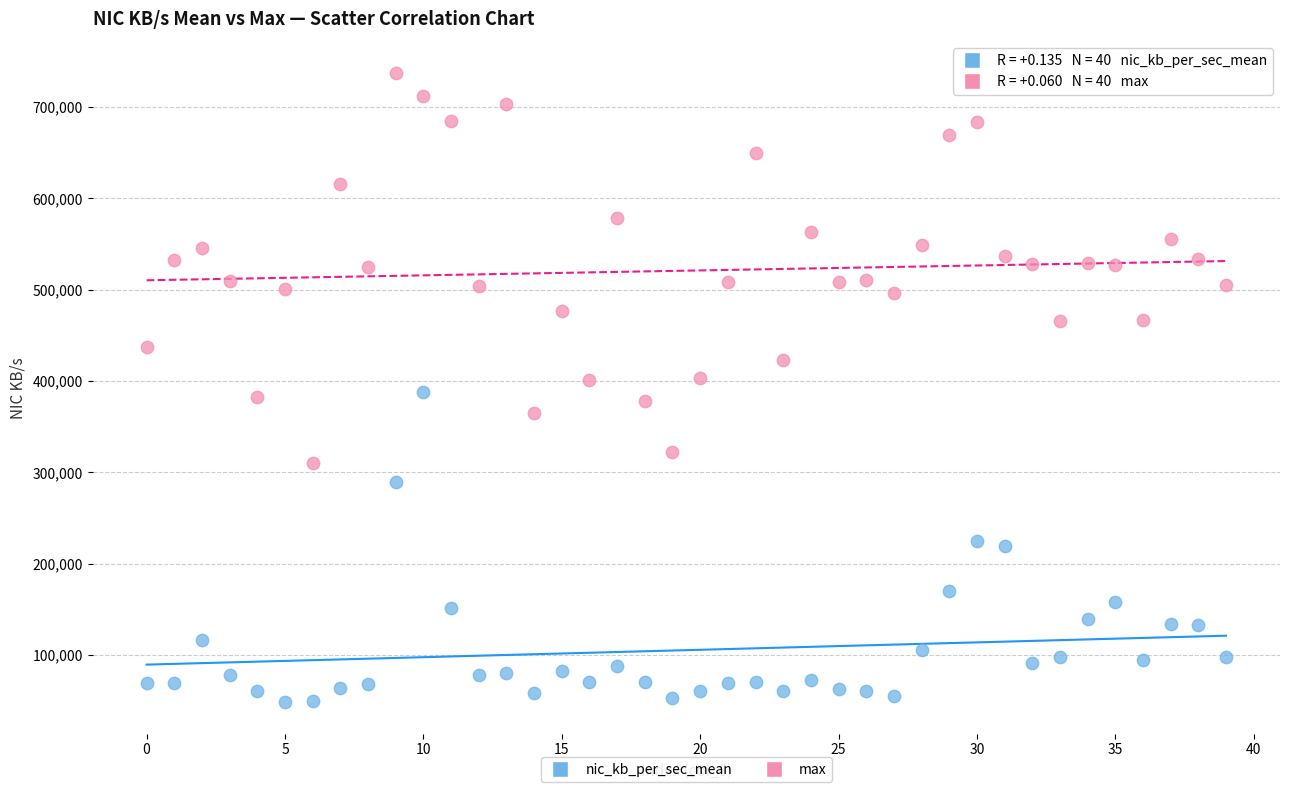

Across all data points, what is the range of Y values (max minus min)?

688698